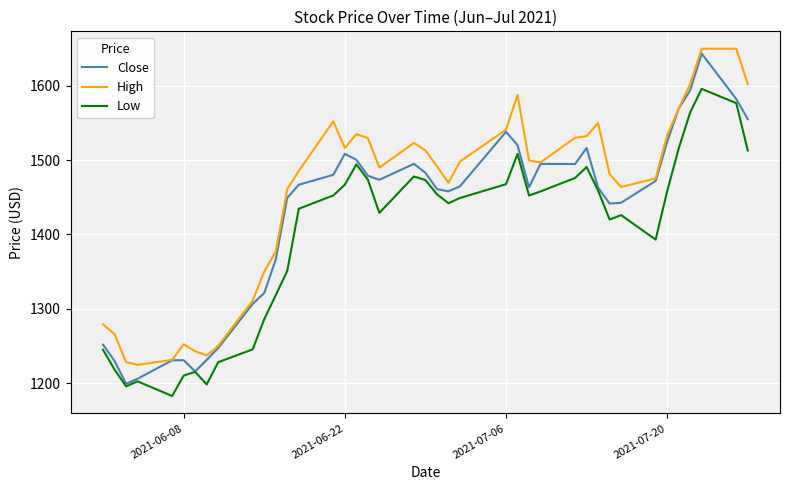

True or false: High and Low cross at least once.

False